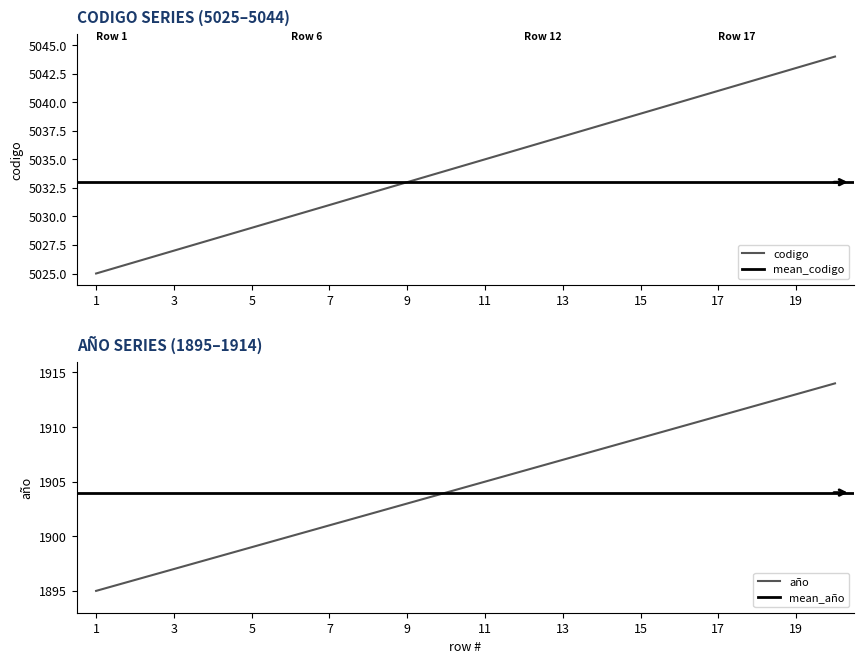

What is the smallest value displayed?

1895